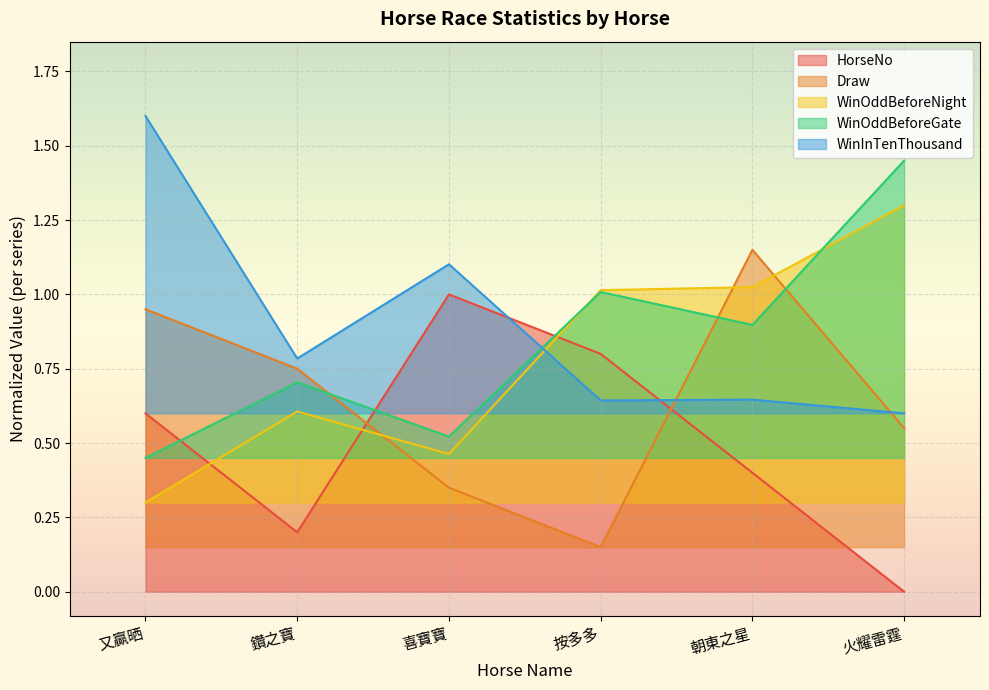

Reading right to left, extract all data points from this chart.

HorseNo: 火耀雷霆=0.0	朝東之星=0.4	按多多=0.8	喜寶寶=1.0	鑽之寶=0.2	又贏晒=0.6
Draw: 火耀雷霆=0.5	朝東之星=1.1	按多多=0.1	喜寶寶=0.3	鑽之寶=0.7	又贏晒=0.9
WinOddBeforeNight: 火耀雷霆=1.3	朝東之星=1.0	按多多=1.0	喜寶寶=0.5	鑽之寶=0.6	又贏晒=0.3
WinOddBeforeGate: 火耀雷霆=1.4	朝東之星=0.9	按多多=1.0	喜寶寶=0.5	鑽之寶=0.7	又贏晒=0.4
WinInTenThousand: 火耀雷霆=0.6	朝東之星=0.6	按多多=0.6	喜寶寶=1.1	鑽之寶=0.8	又贏晒=1.6